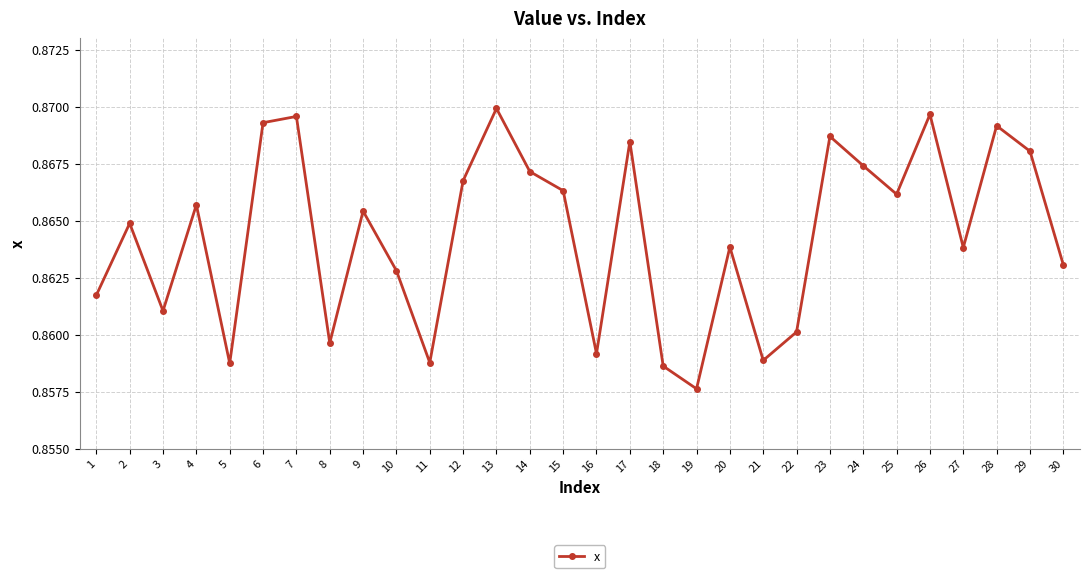

Count the values in the range 0 to 1.

30